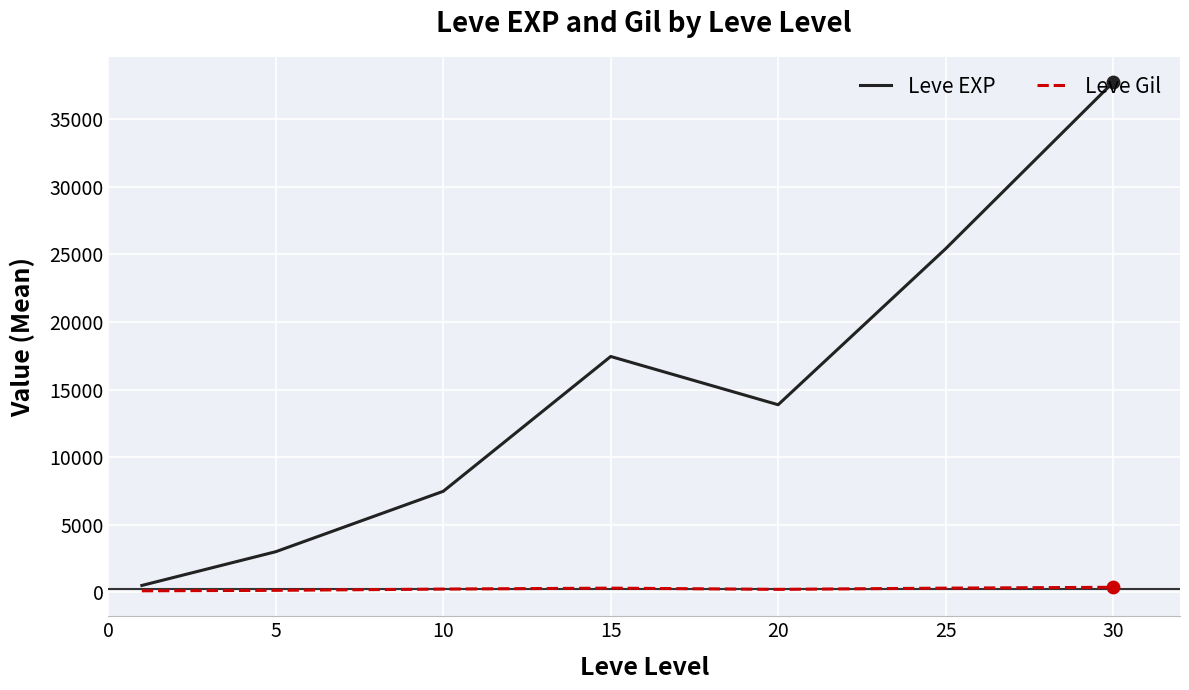

At how many categories does at least one series exceed 23761?

2